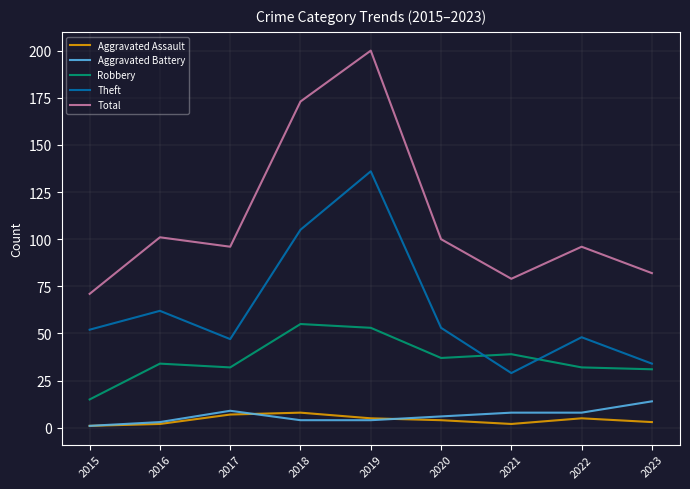

At which category does Robbery reach its first local valley?

2017